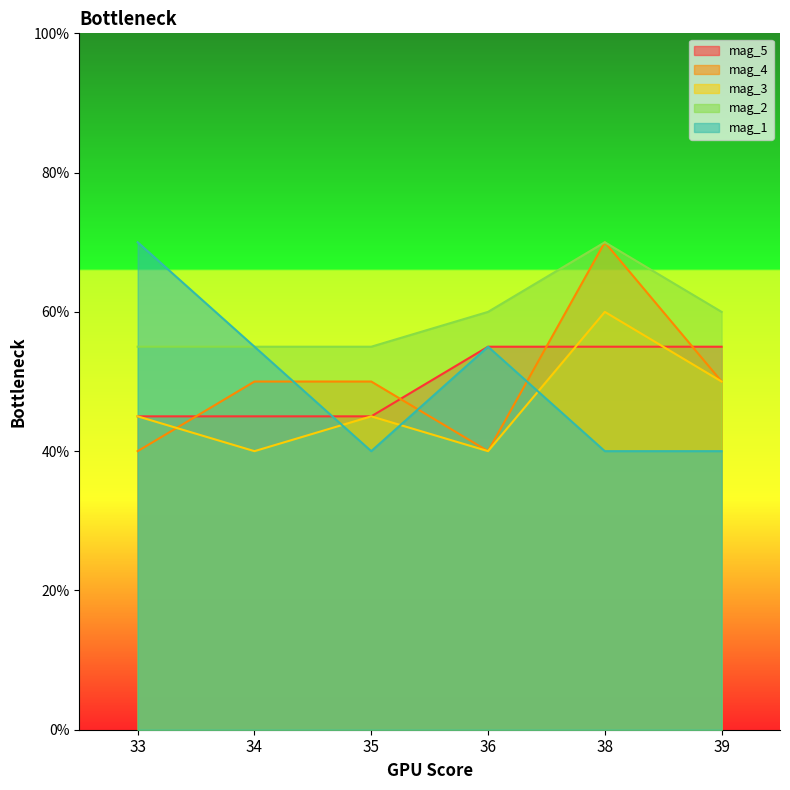

What is the sum of the mag_4 values at 34 and 35?

100